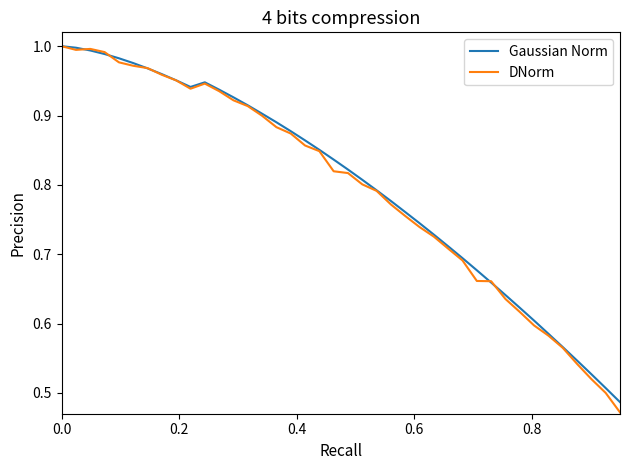

Which series has the widest spread of values?

DNorm